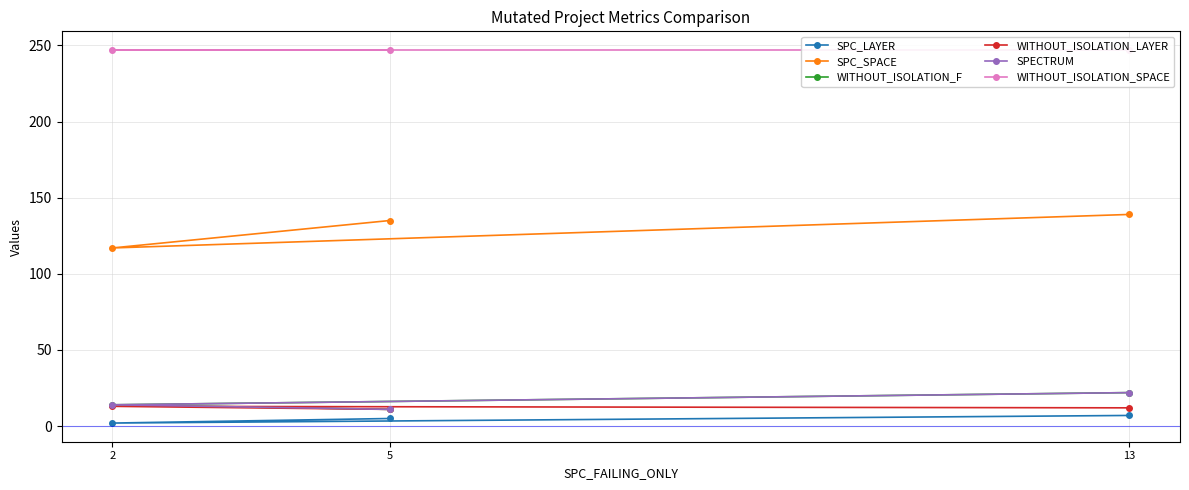

What is the difference between the SPC_SPACE values at 5 and 2?

18